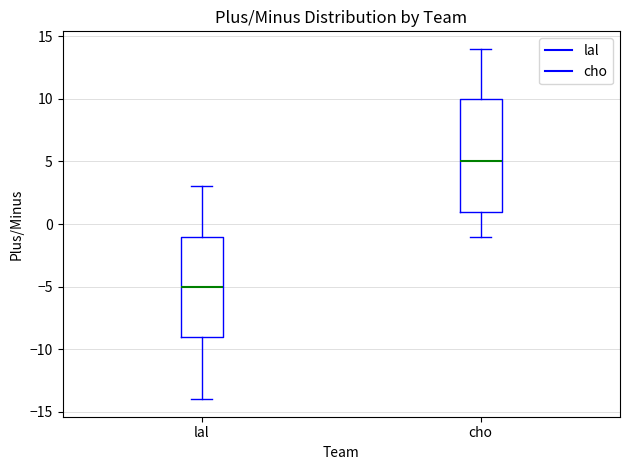

Which box's median line is the lowest?

lal